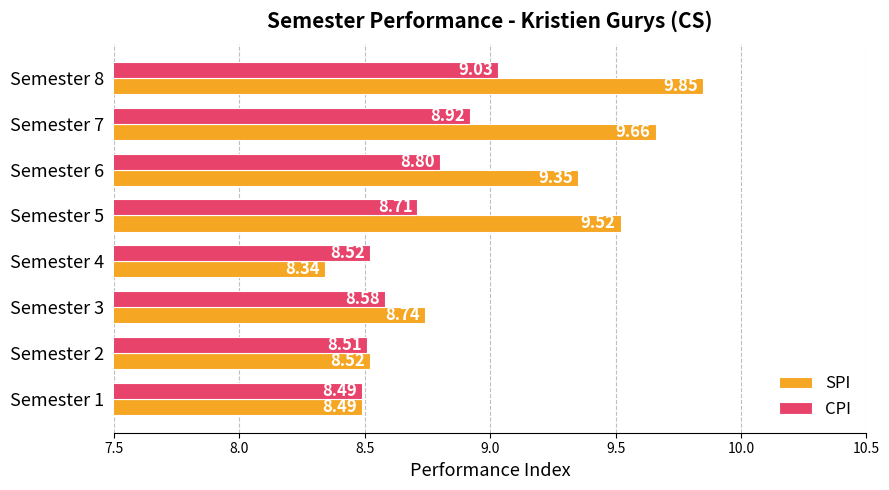

What are all the series names shown in the legend?

SPI, CPI